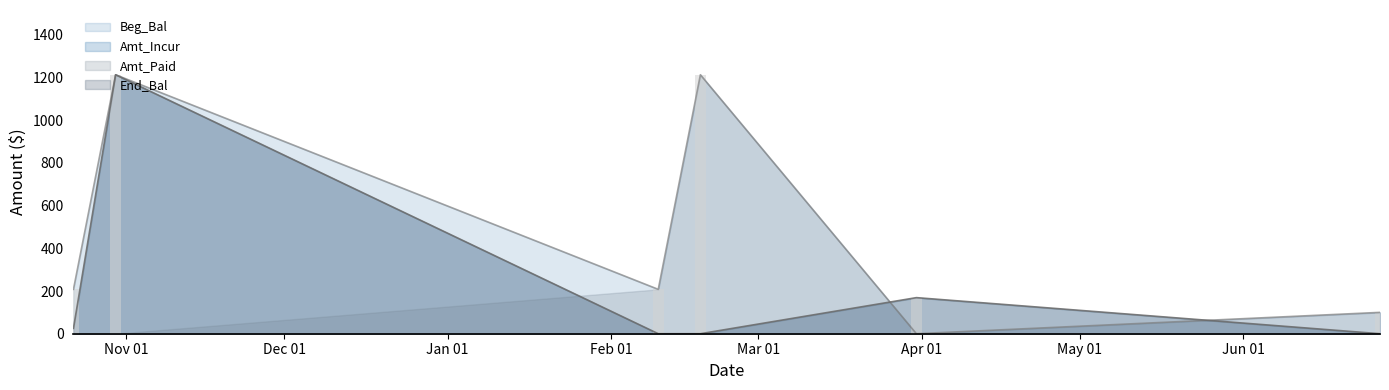

At which label does Amt_Incur reach its minimum?

2021-02-10